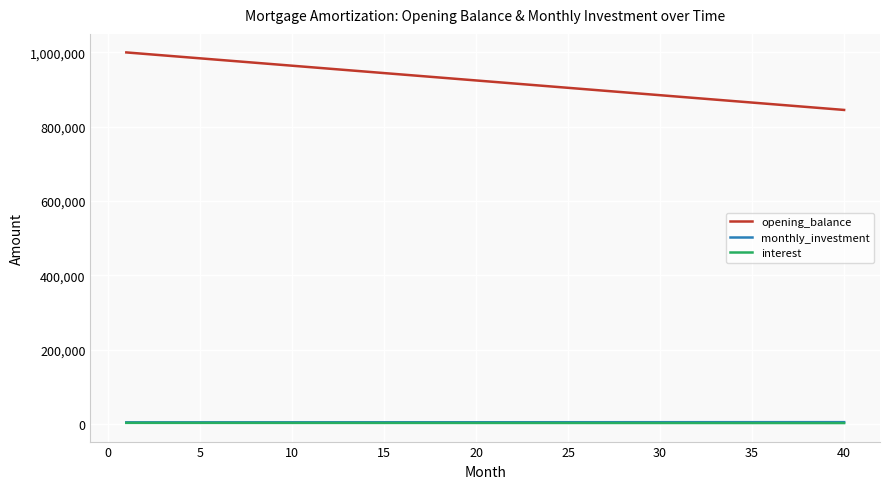

True or false: opening_balance and monthly_investment cross at least once.

False